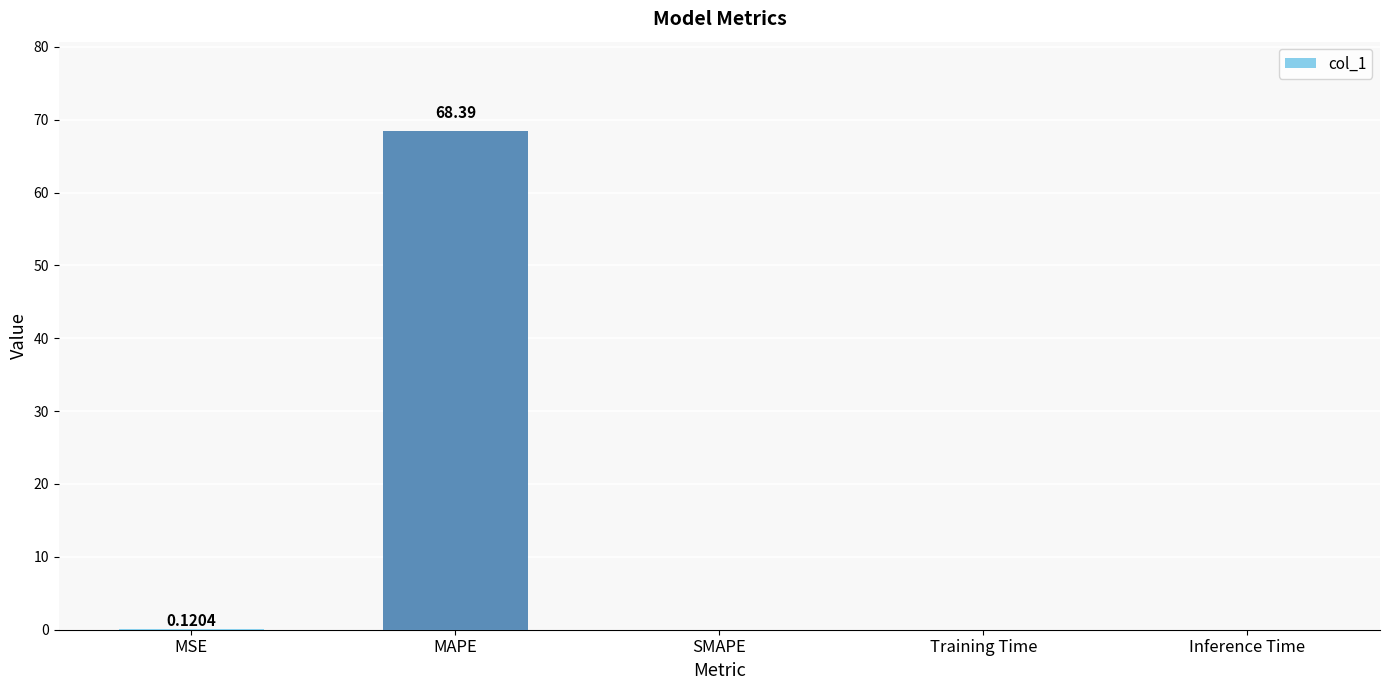

What is the sum of all values?

68.5